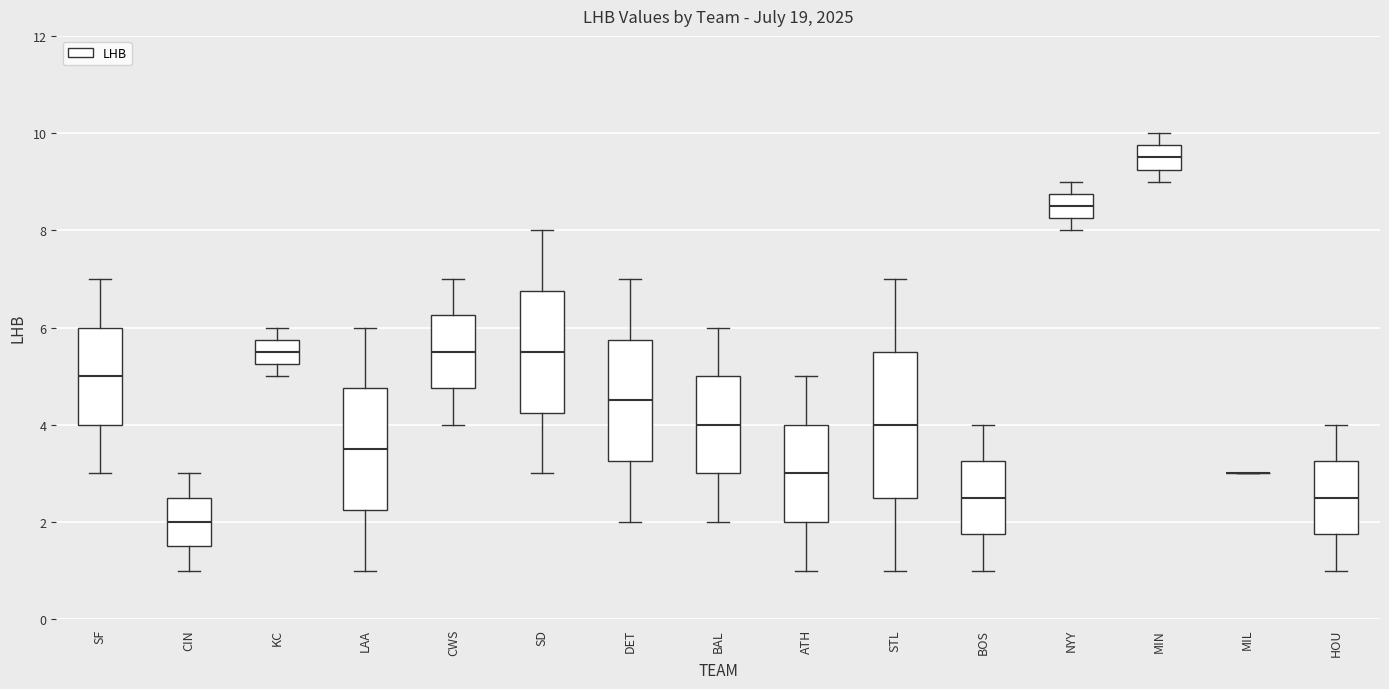

Which box is the tallest, from its lower edge to its upper edge?

STL